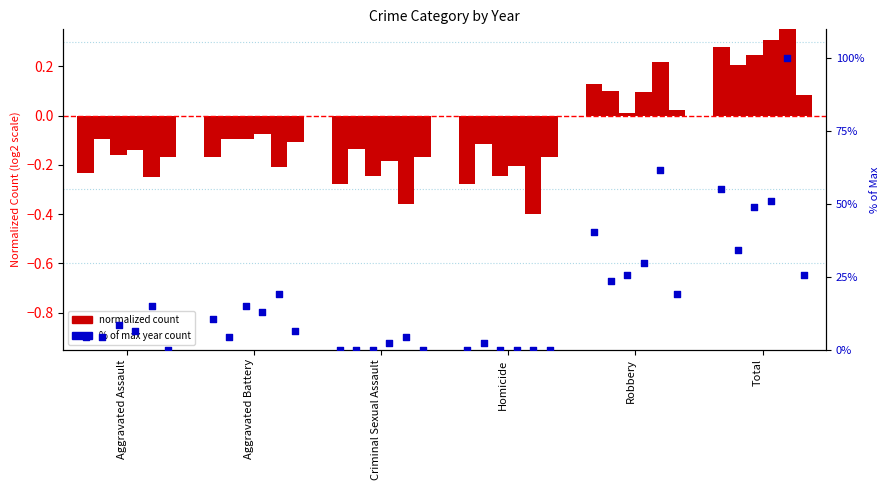

At how many categories does at least one series exceed 20?

2